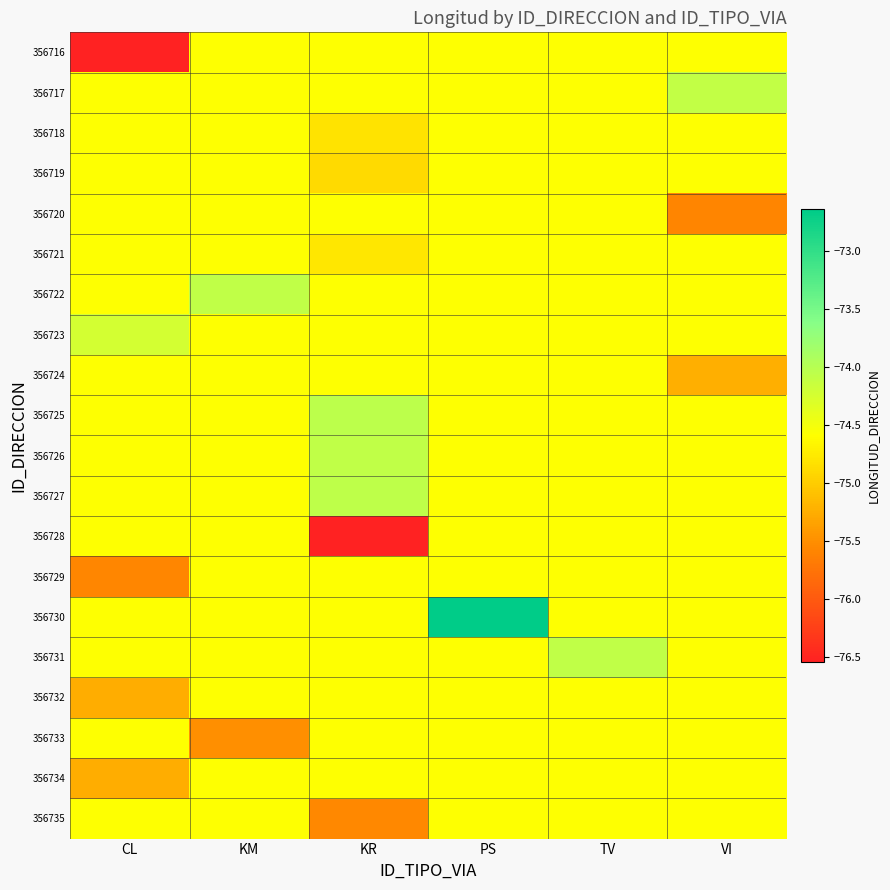

Which category has the lowest value across all series?

CL